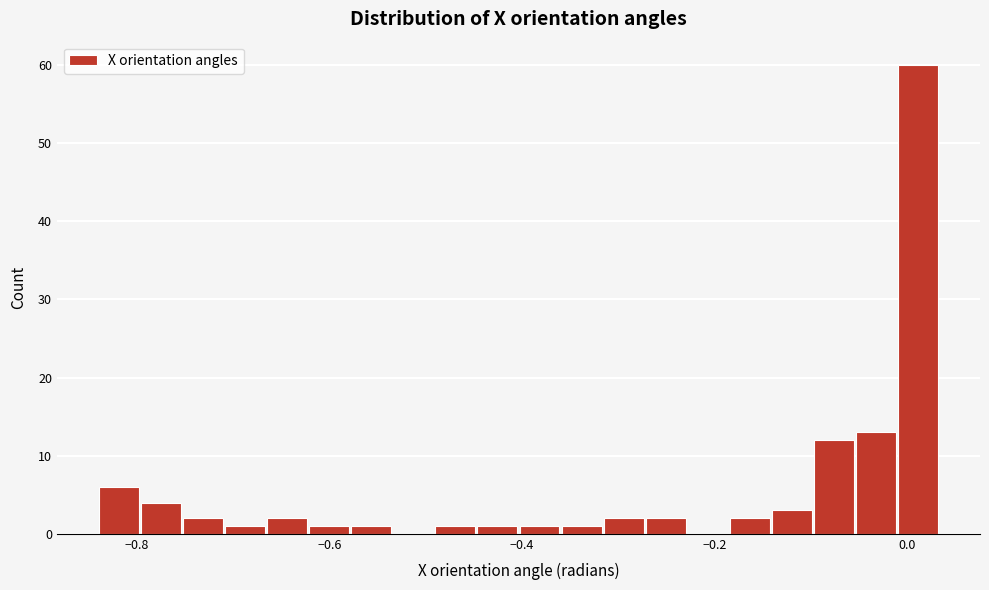

Read against the x-axis, roughly where is the centre of the tallest bar?

0.02